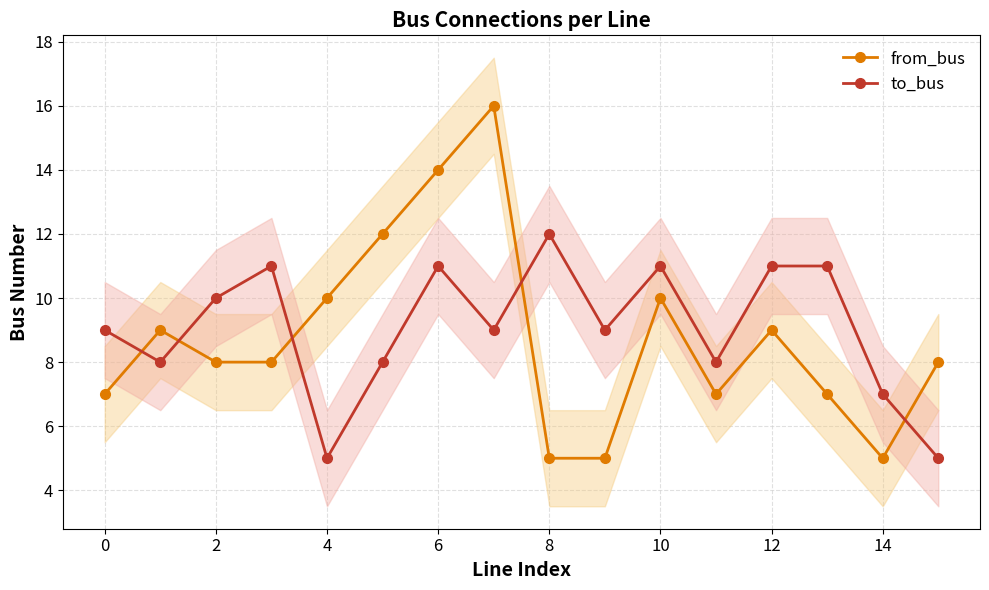

What is the maximum value for to_bus?

12